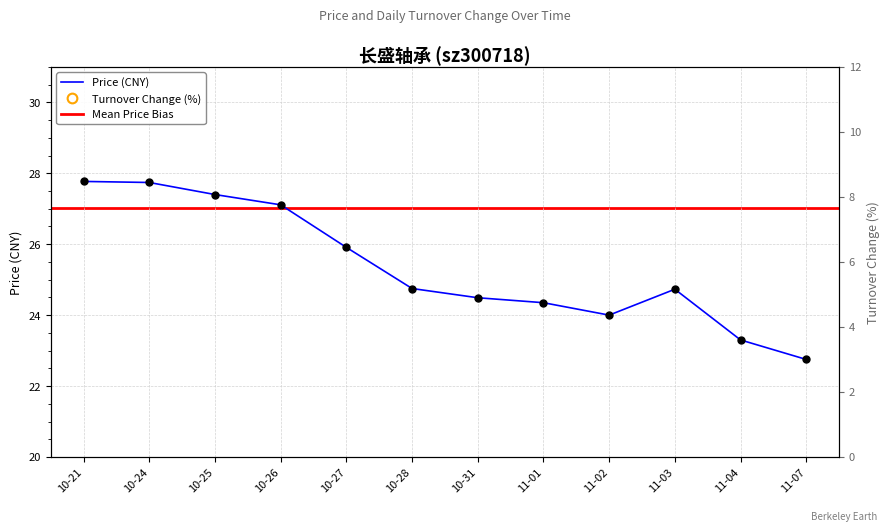

Which series has the widest spread of values?

t_change